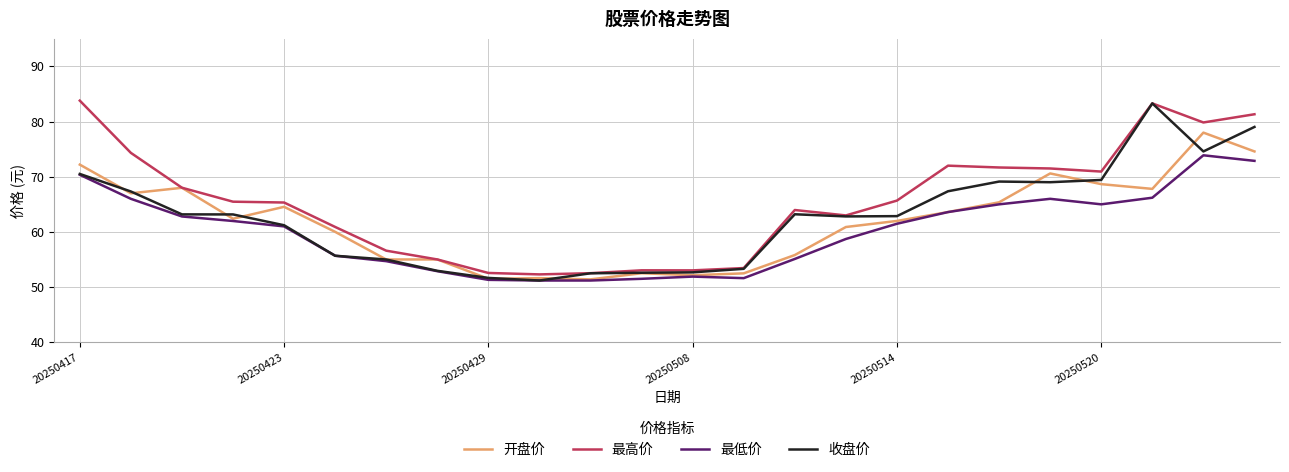

What is the lowest value of the 最高价 series?

52.3